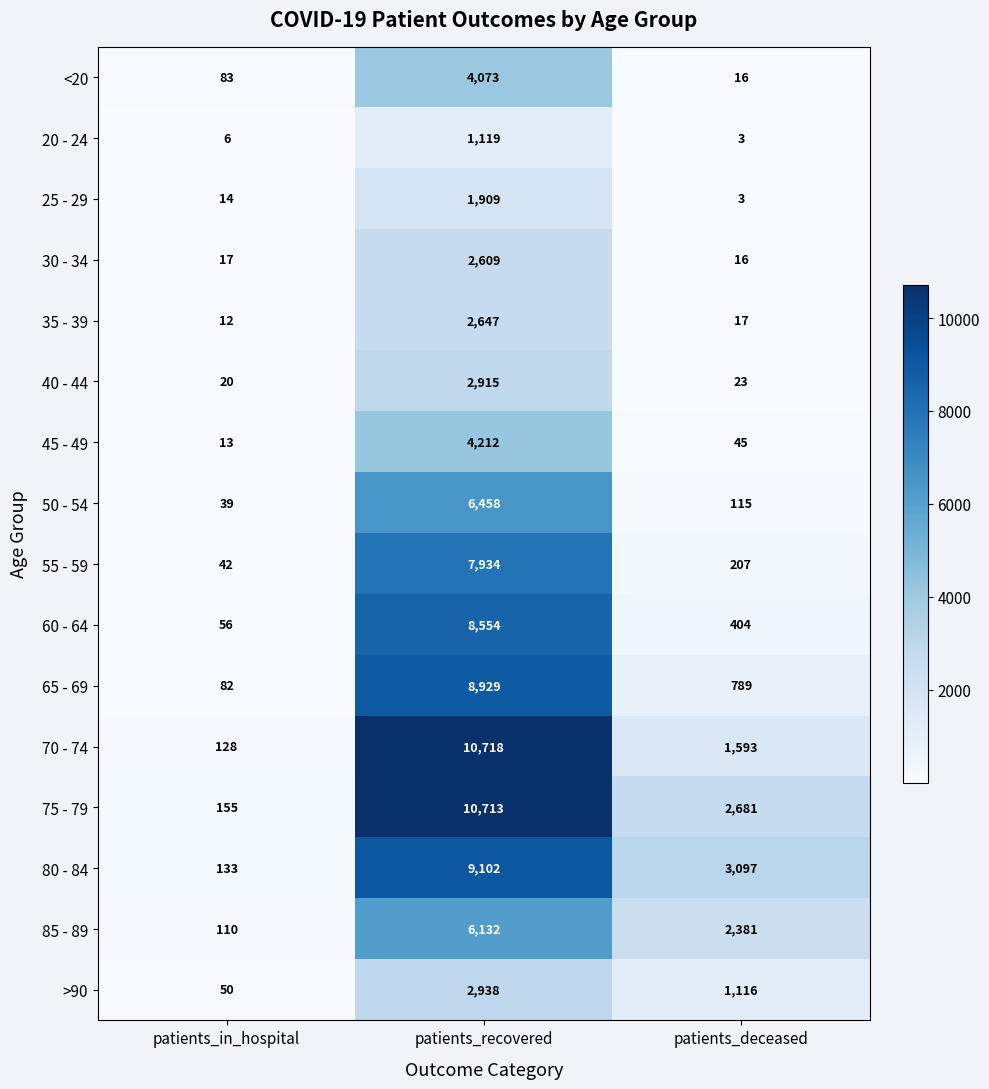

At which label does >90 reach its peak?

patients_recovered